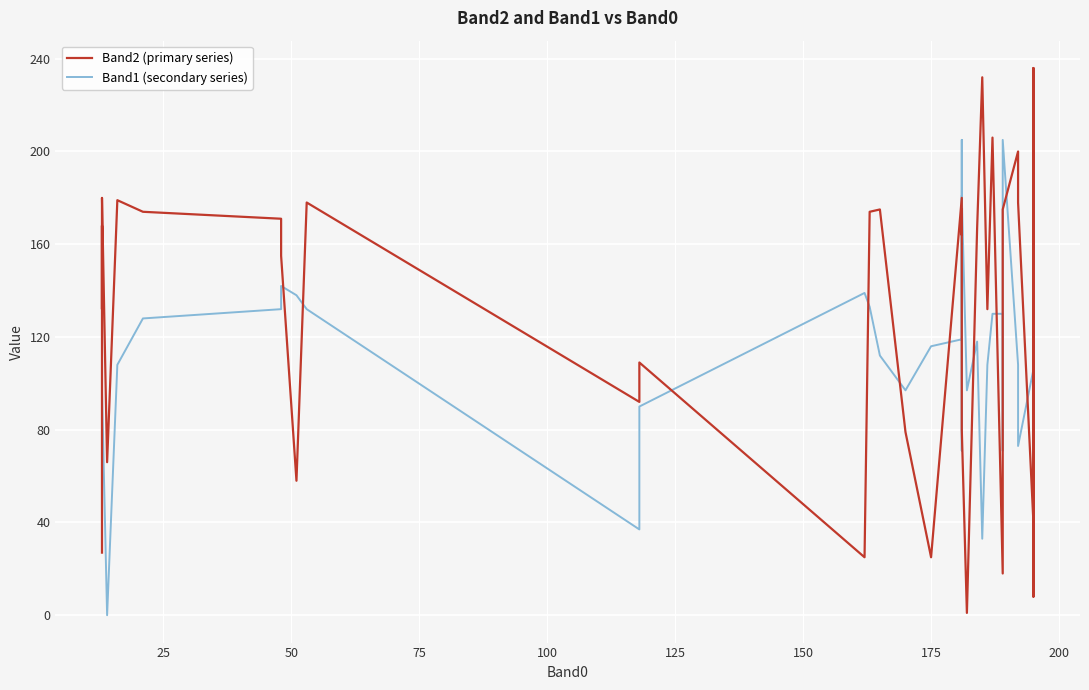

How many times do Band1 (secondary series) and Band2 (primary series) cross each other?

19